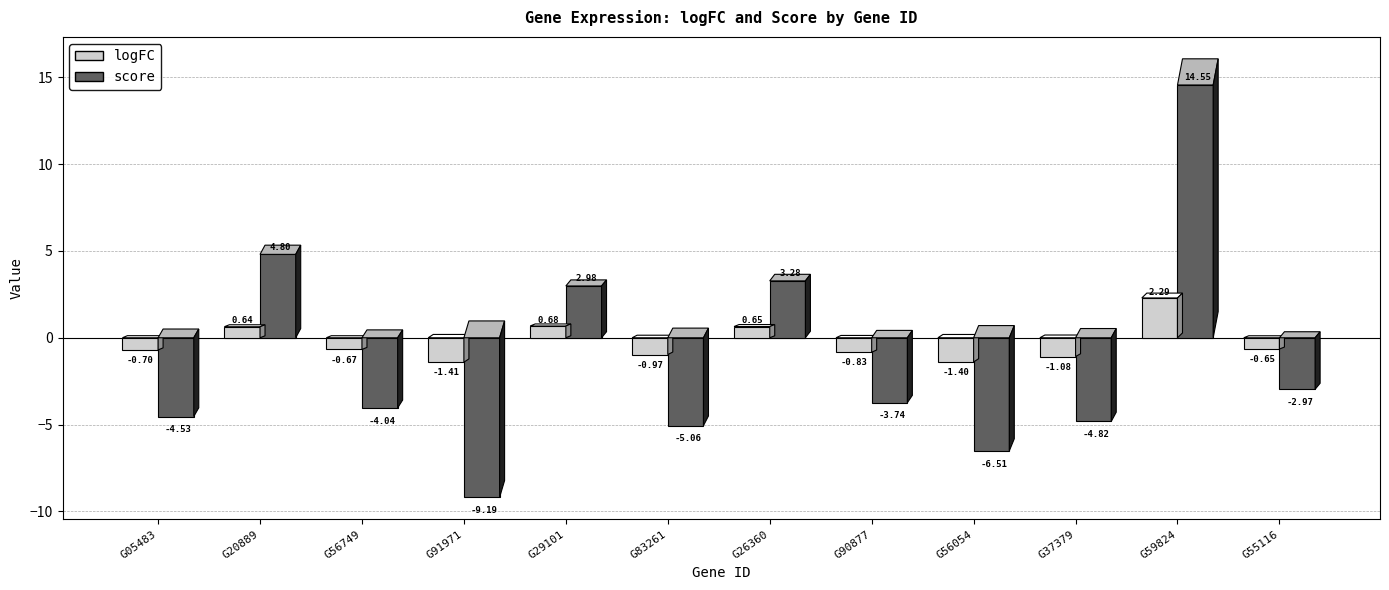

Count the number of data series in this chart.

2